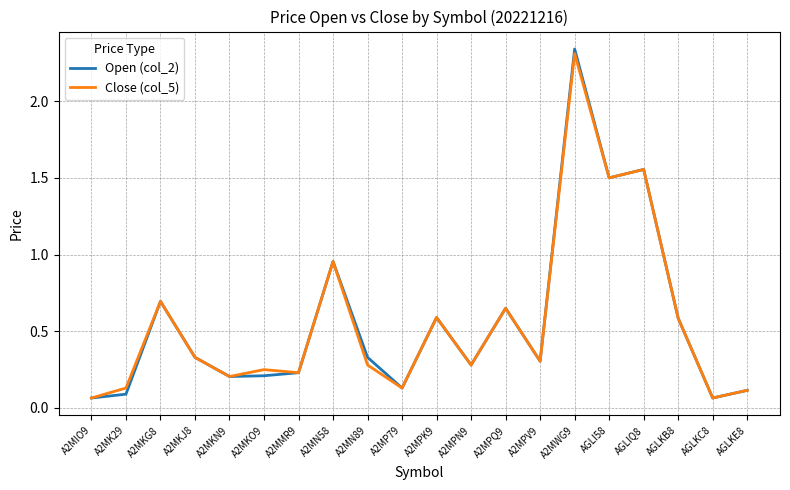

Rank the series by their maximum value, from highest to lowest.

Open (col_2), Close (col_5)